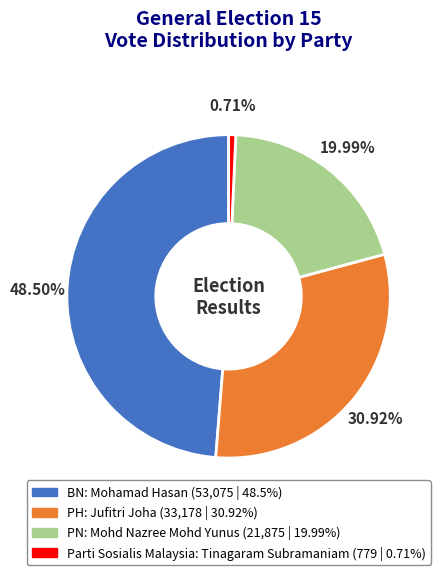

Count the number of slices in the pie.

4